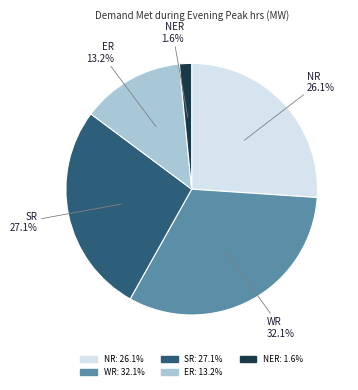

How many segments does this pie chart have?

5